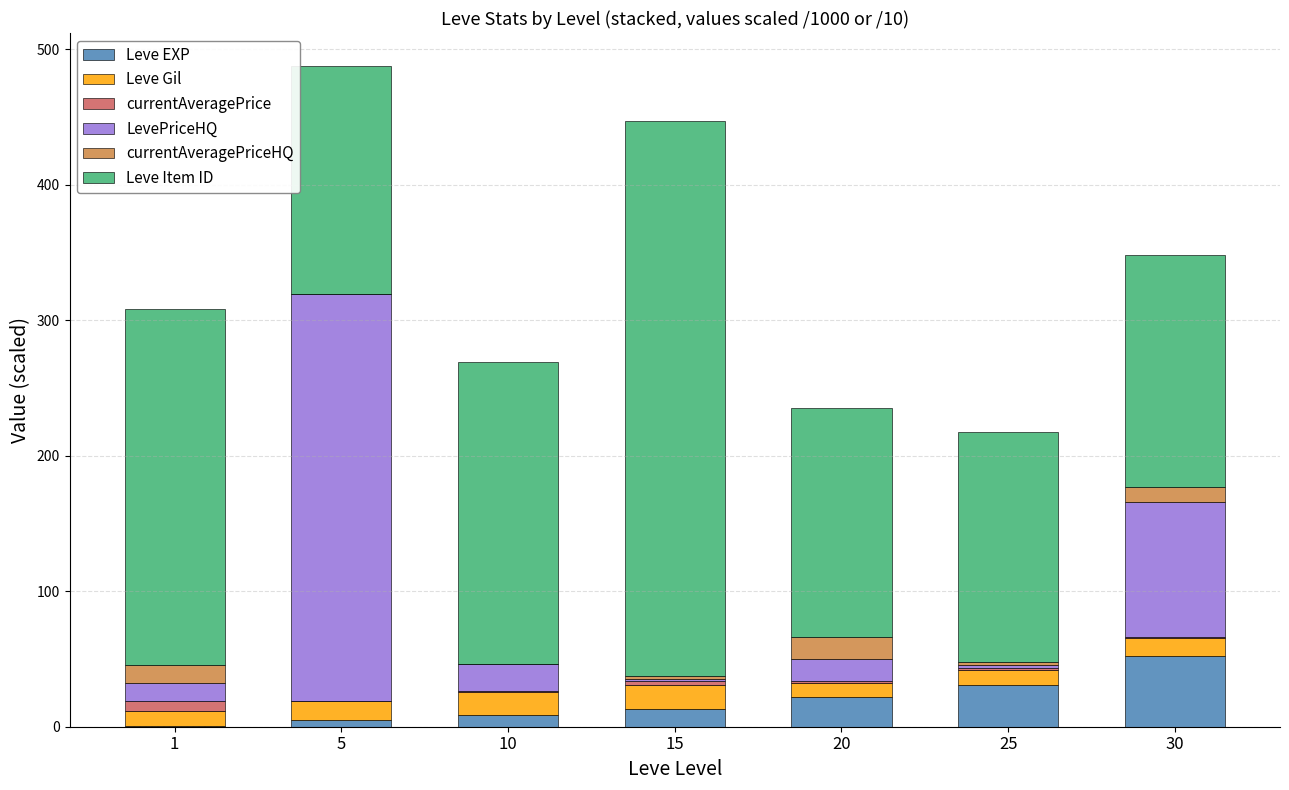

Which category has the highest value in the Leve EXP series?

30